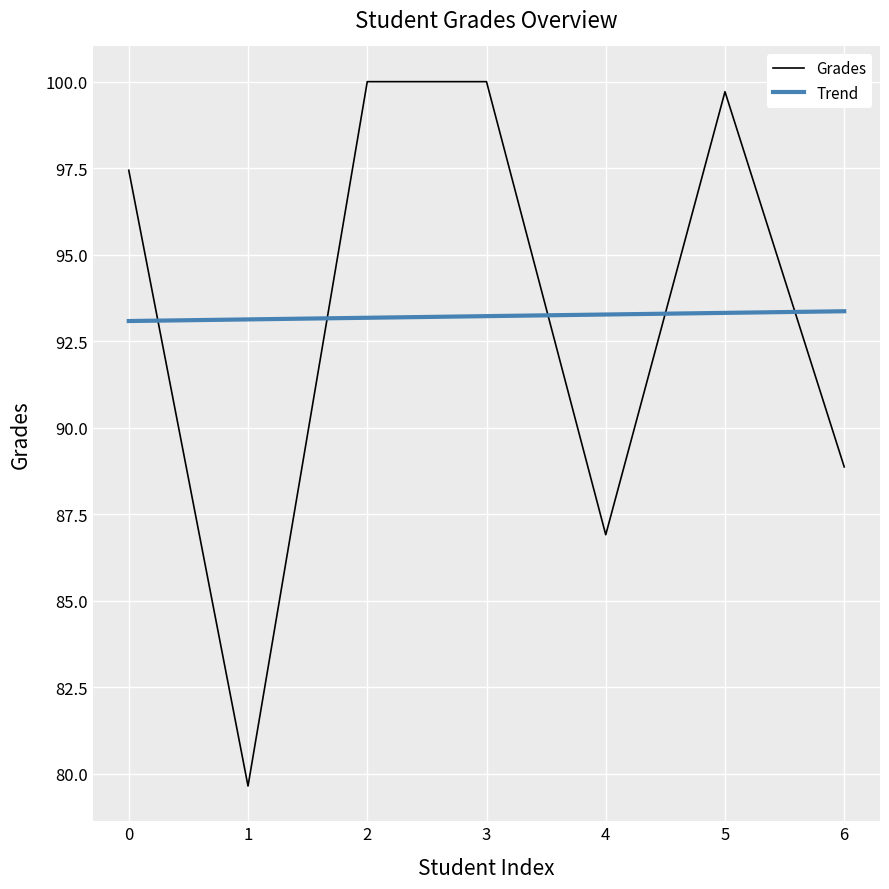

What is the difference between the maximum and second lowest values?

13.1